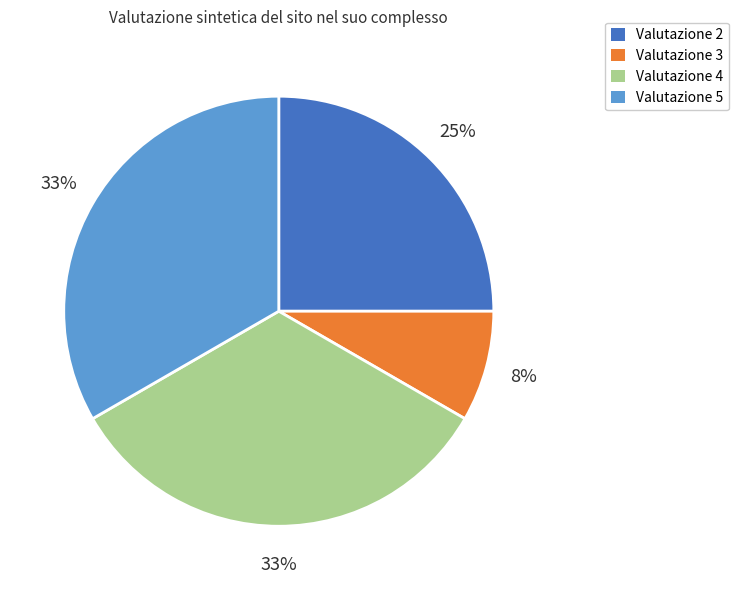

What percentage is the Valutazione 3 slice, to the nearest percent?

8%